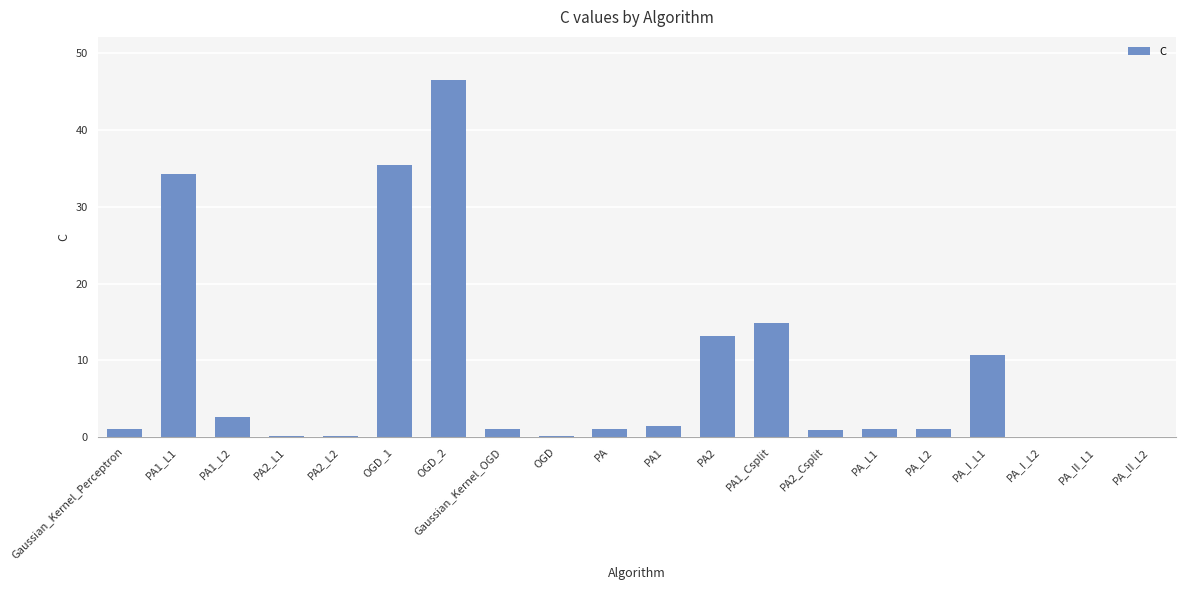

Which has a higher value, PA_I_L2 or OGD_1?

OGD_1